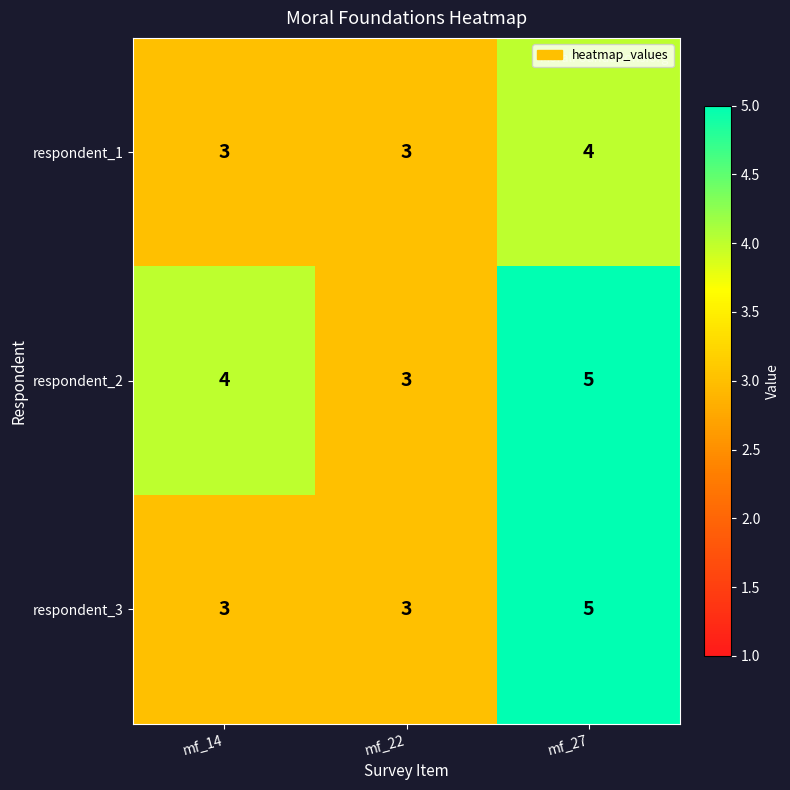

List the series in order of their overall mean, highest first.

respondent_2, respondent_3, respondent_1